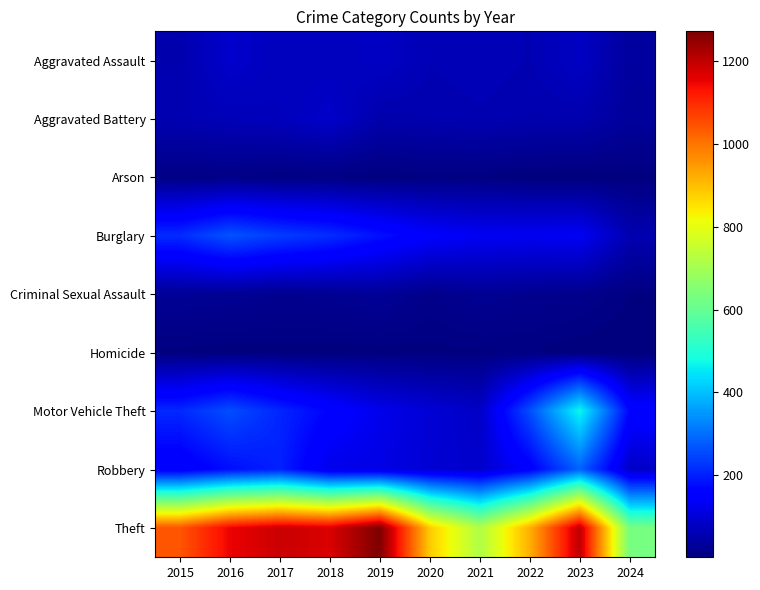

What is the greatest value displayed?

1272